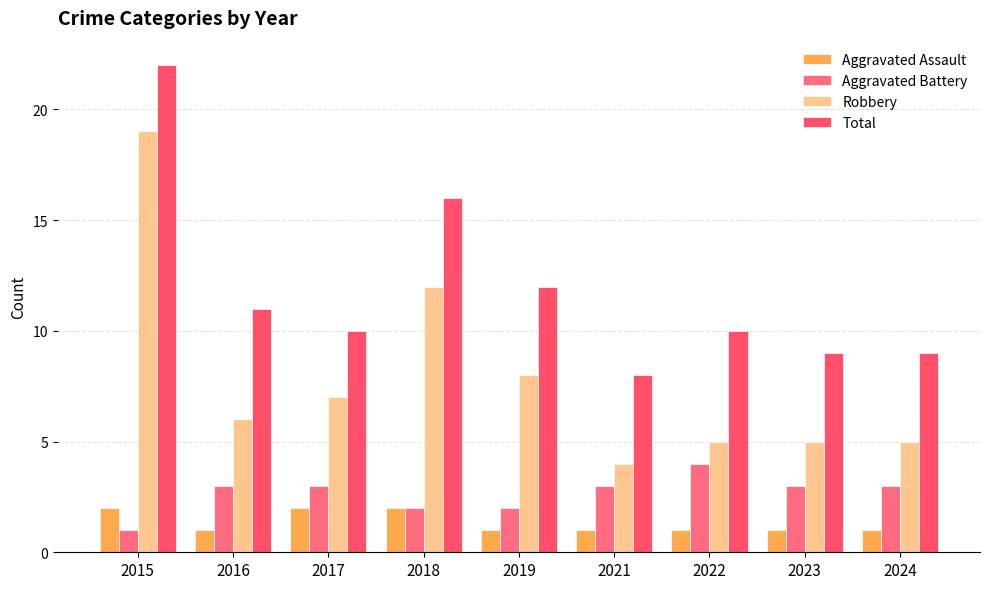

Which label corresponds to the largest value in the chart?

2015